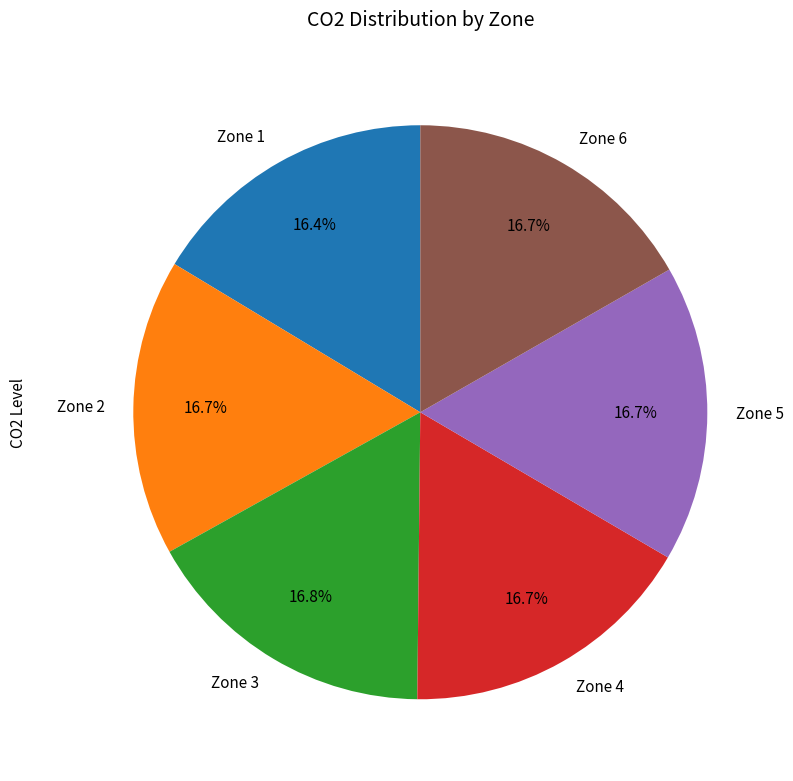

Is the sum of Zone 4 and Zone 2 greater than half?

No